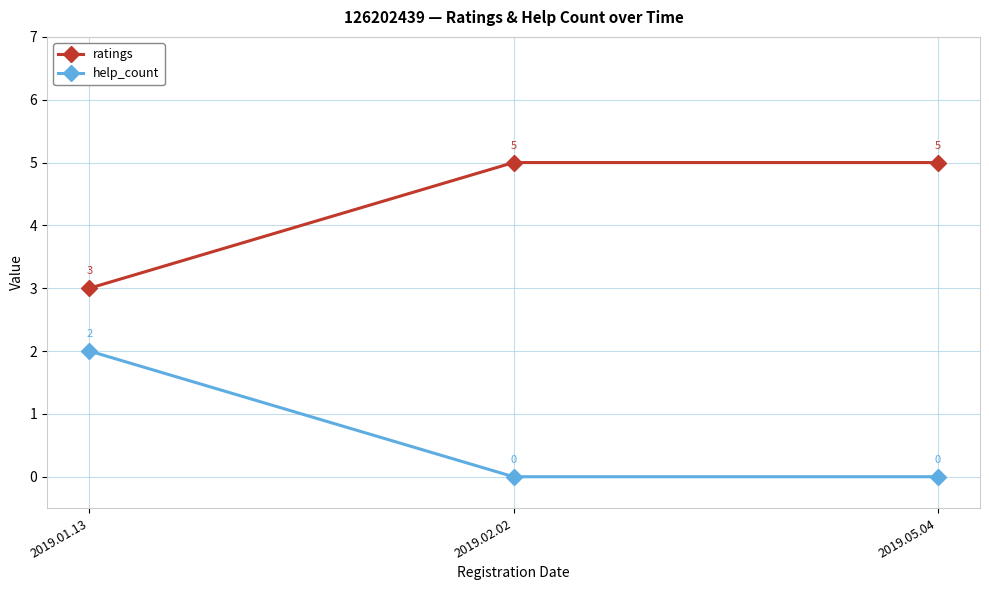

What are all the series names shown in the legend?

ratings, help_count